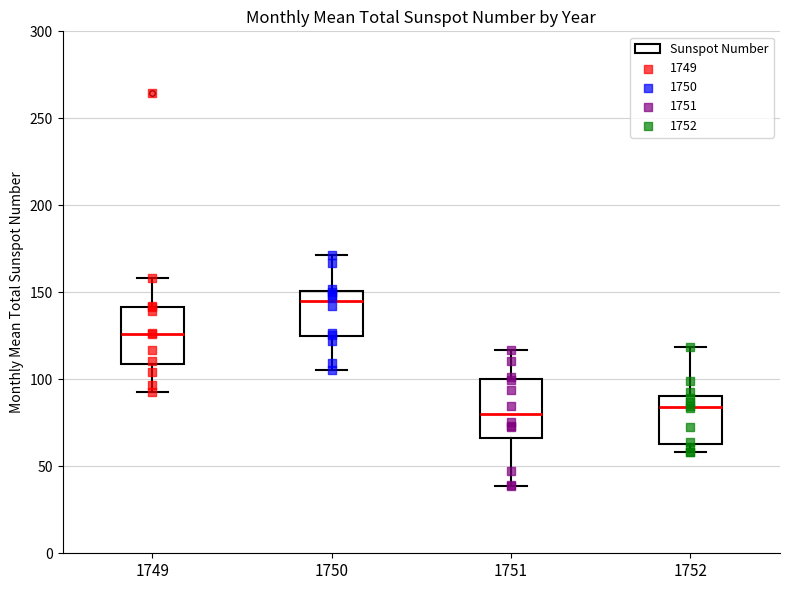

Where is the lower edge of the box at x = 1752 on the y-axis? The values are not printed on the chart, so give them approximately, as read against the axis.

65